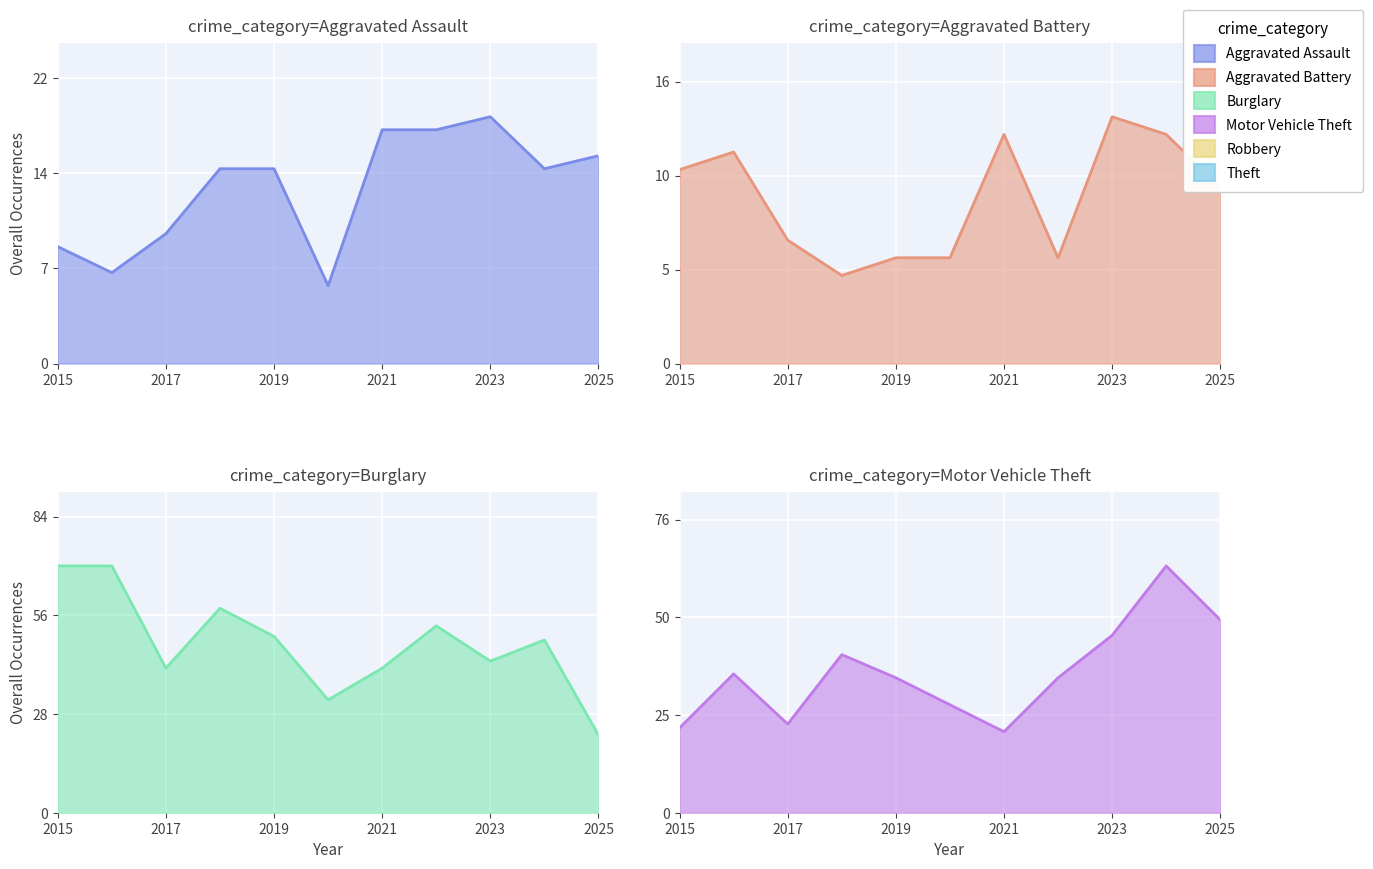

Does the chart display data point markers on the line(s)?

No